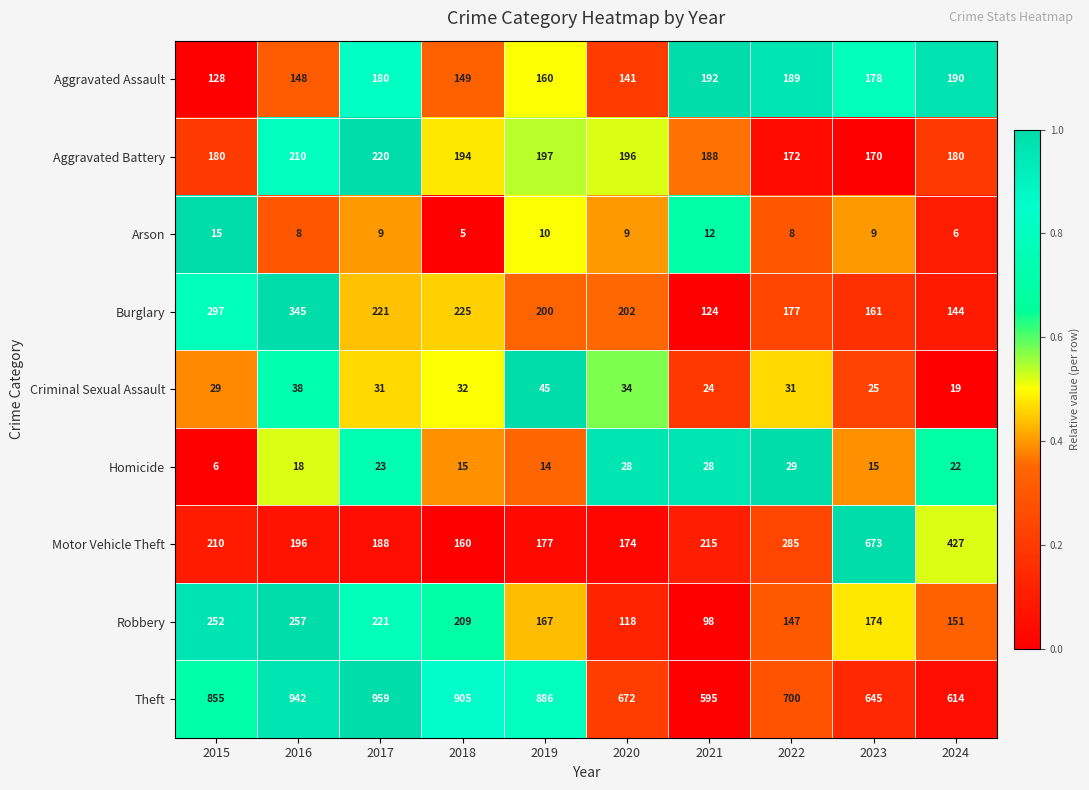

Rank the series at 2021 from lowest to highest value.

Arson, Criminal Sexual Assault, Homicide, Robbery, Burglary, Aggravated Battery, Aggravated Assault, Motor Vehicle Theft, Theft